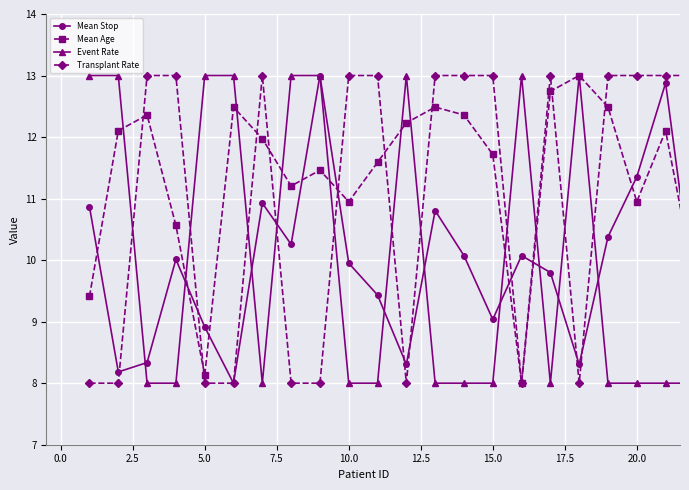

What is the value of the Mean Age point at the 16th from the left?

8.0